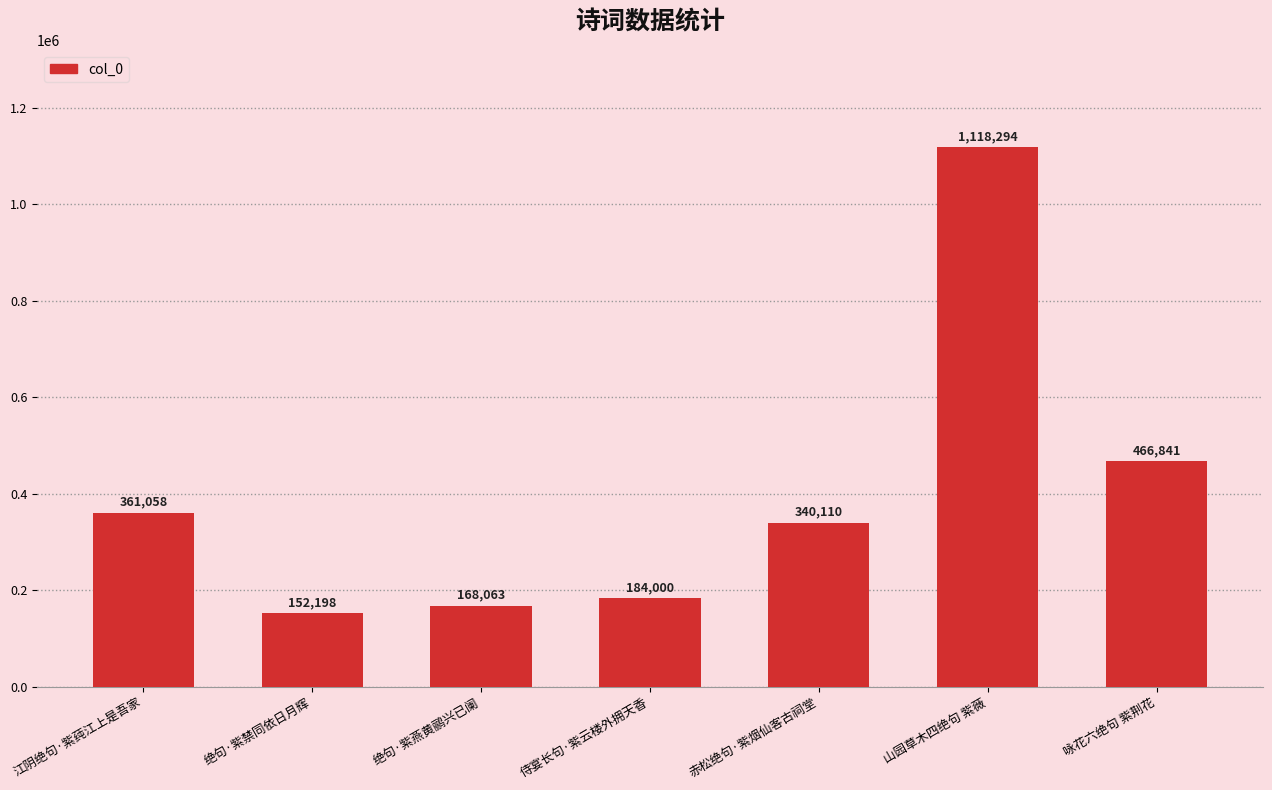

What is the label of the 6th bar from the left?

山园草木四绝句 紫薇